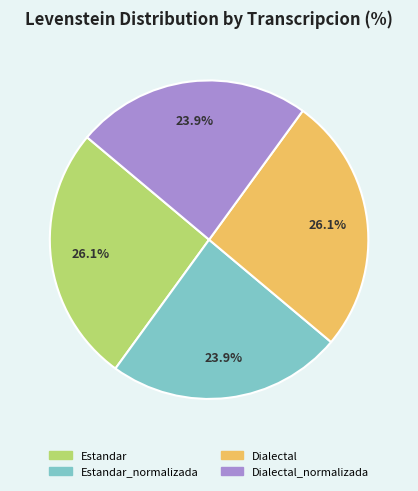

Does any single category account for the majority?

No